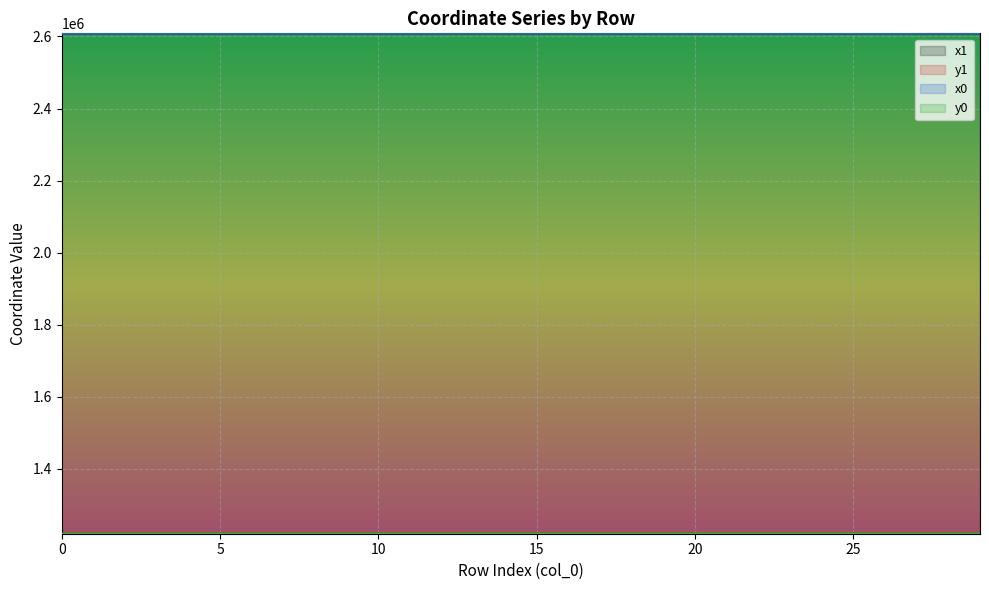

At which label does x1 reach its minimum?

29